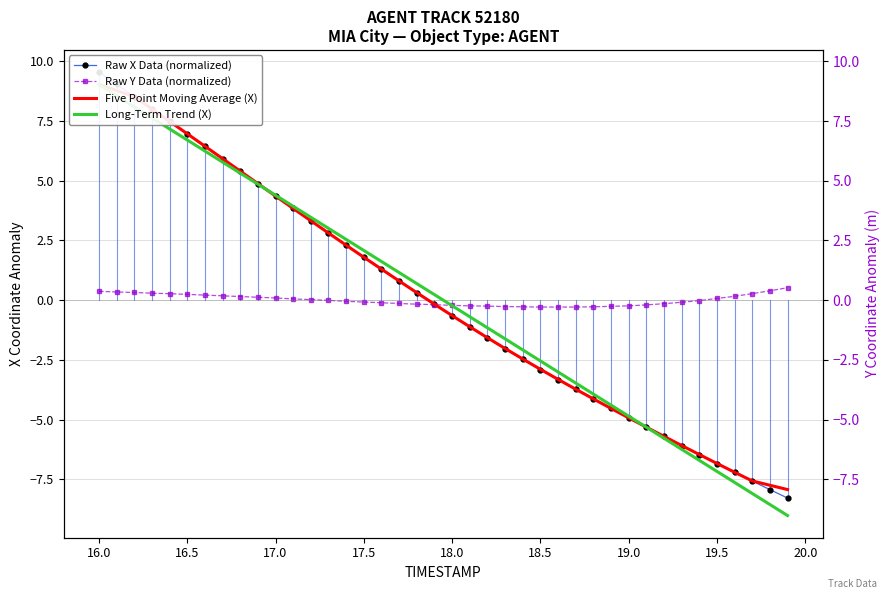

The Raw Y Data (normalized) series shows -0.2 at 16. True or false?

False